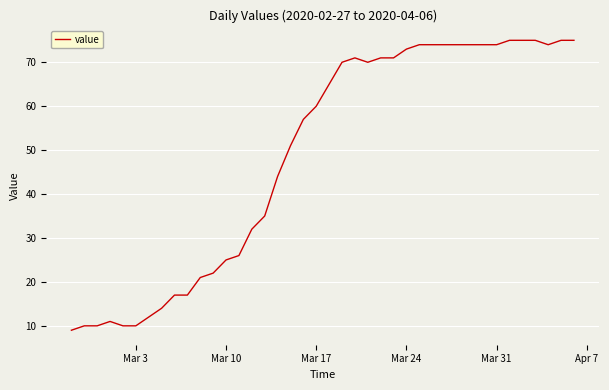

What is the maximum value shown in the chart?

75